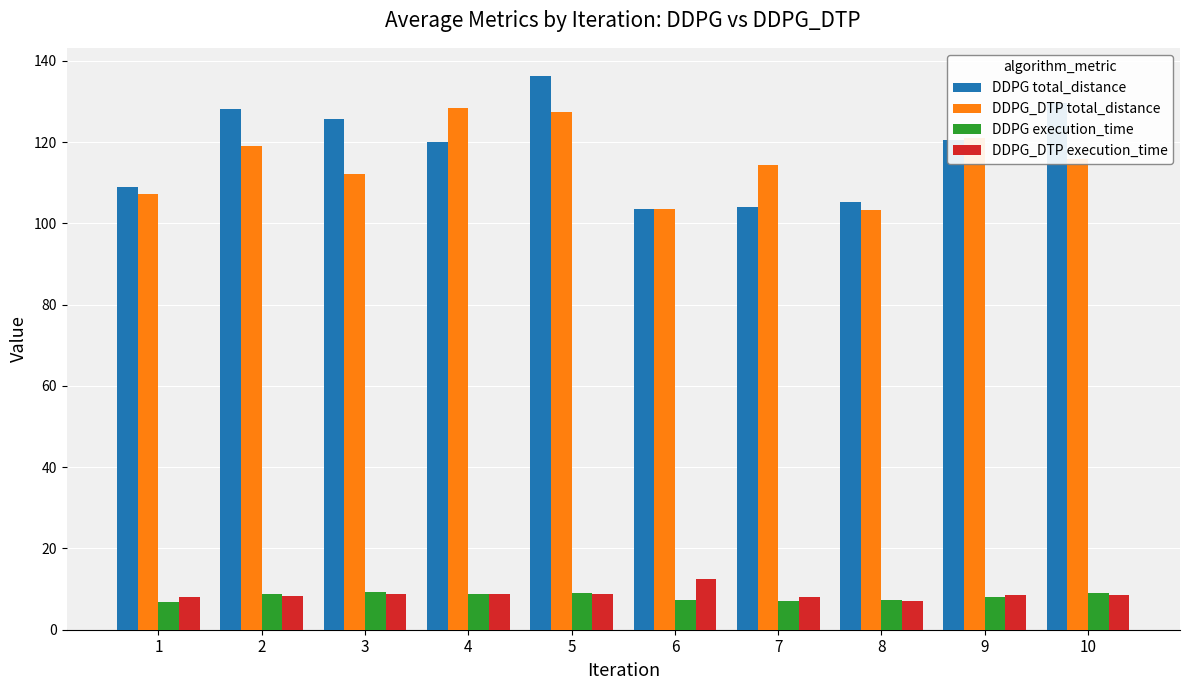

The value of DDPG_DTP total_distance at 9 is 64.2. True or false?

False